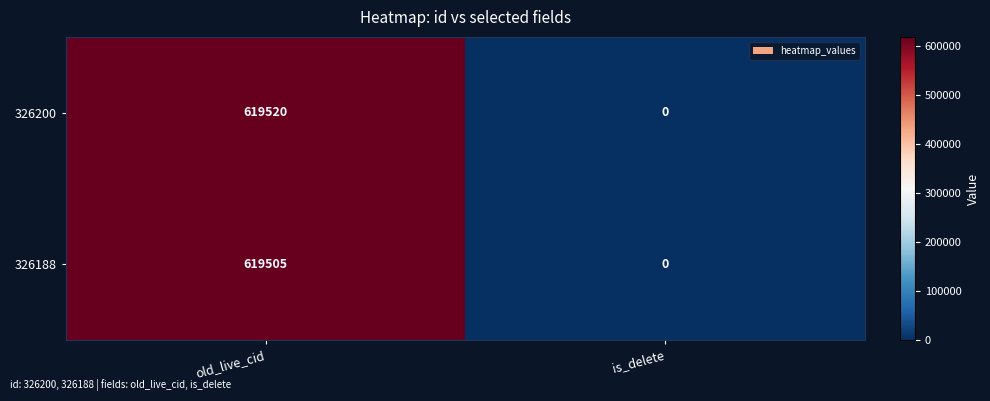

Where is 326188 nearest to the value 309752?

is_delete